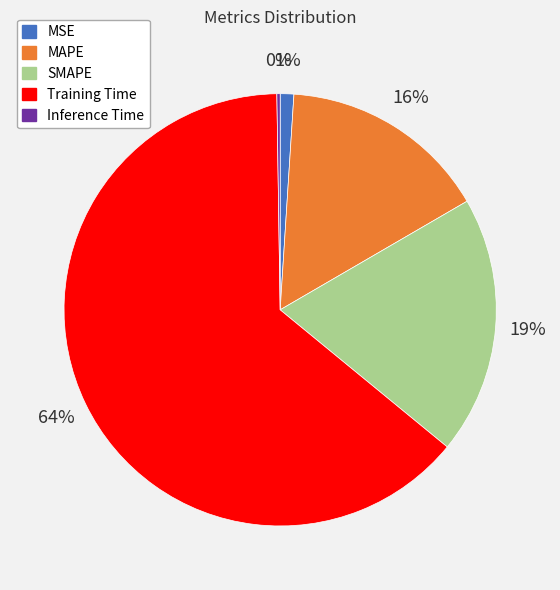

Does Training Time account for over 50% of the chart?

Yes